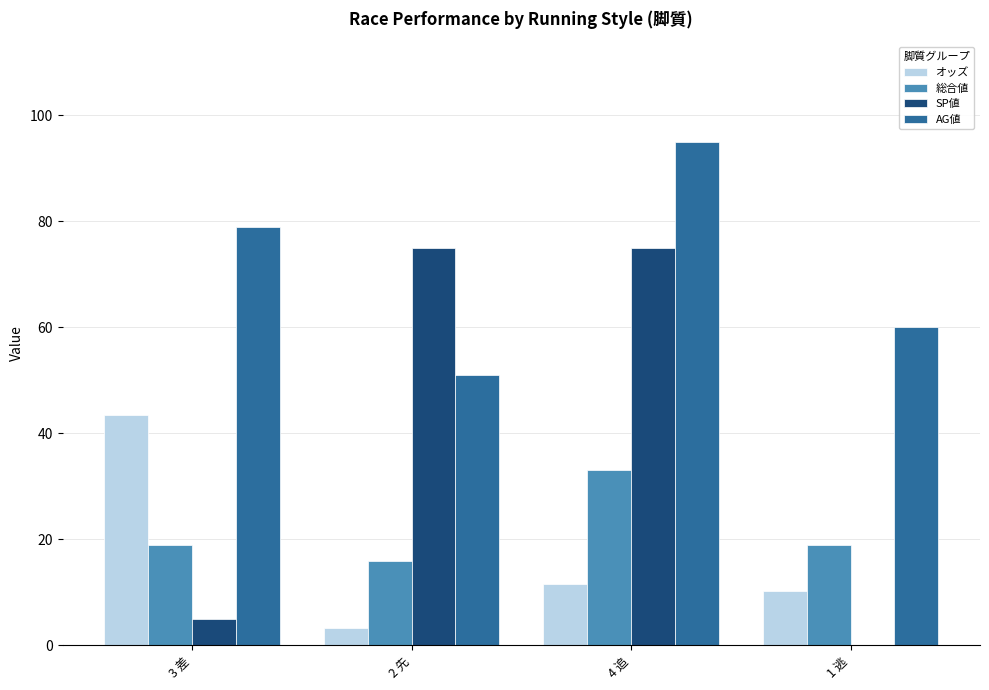

Are the bars grouped side by side (vs. stacked)?

Yes